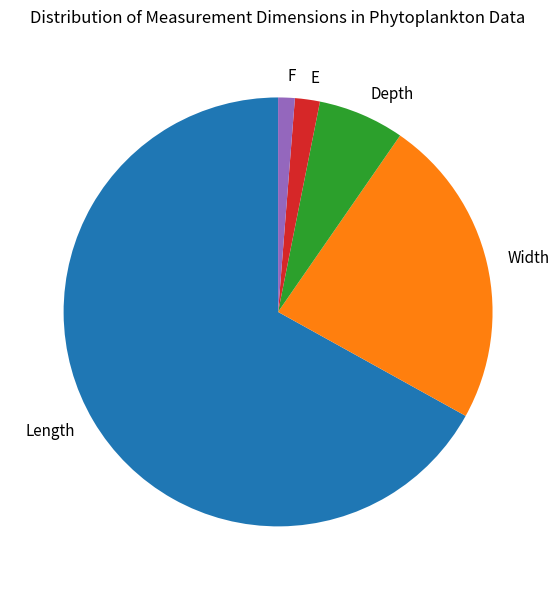

The F slice represents 11% of the pie. True or false?

False